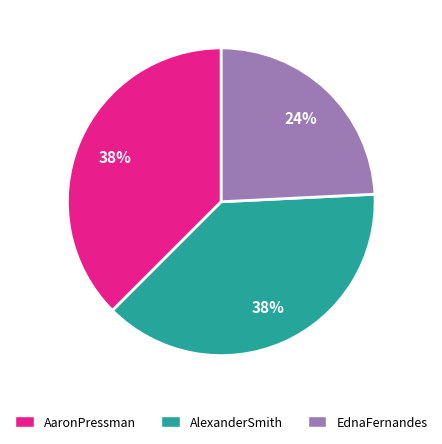

To the nearest percent, what is the average slice percentage?

33%